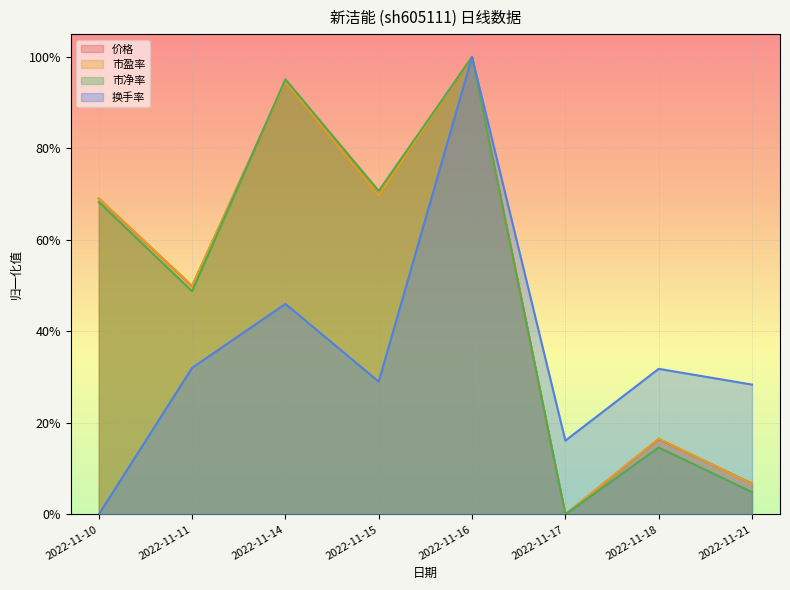

What is the value of the 价格 point at the 2nd from the left?

0.5